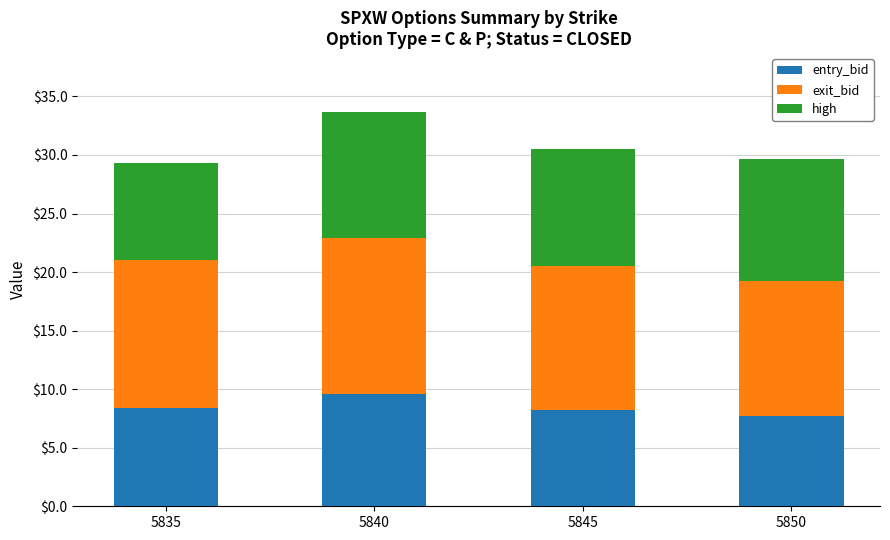

What are all the series names shown in the legend?

entry_bid, exit_bid, high